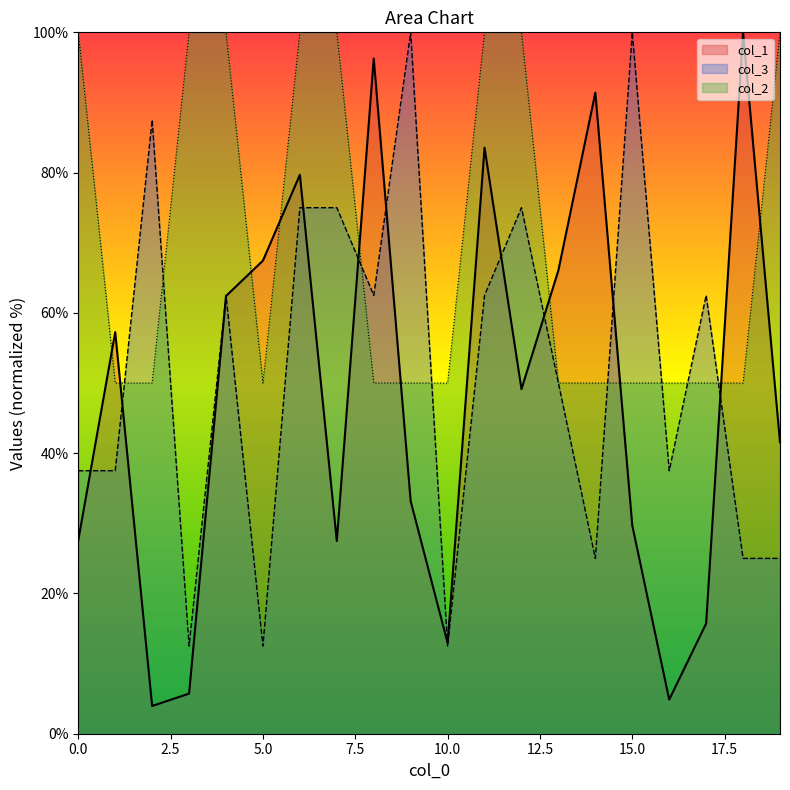

Is it true that col_3 equals 58.8 at 0.0?

False